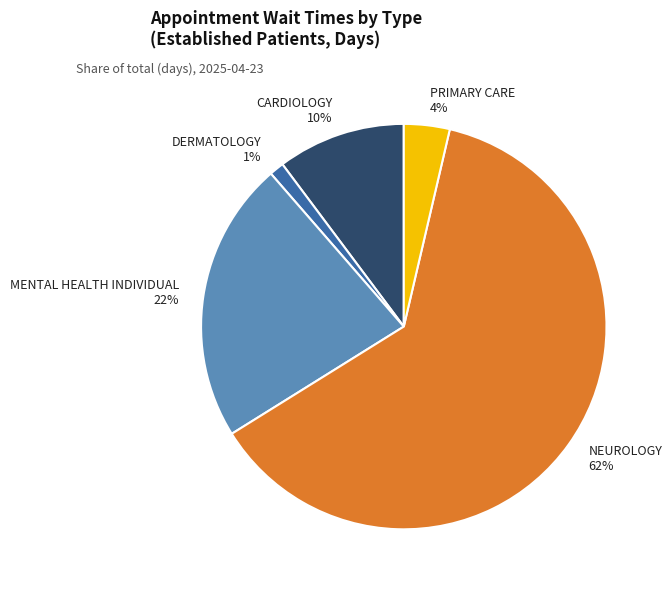

How many segments does this pie chart have?

5